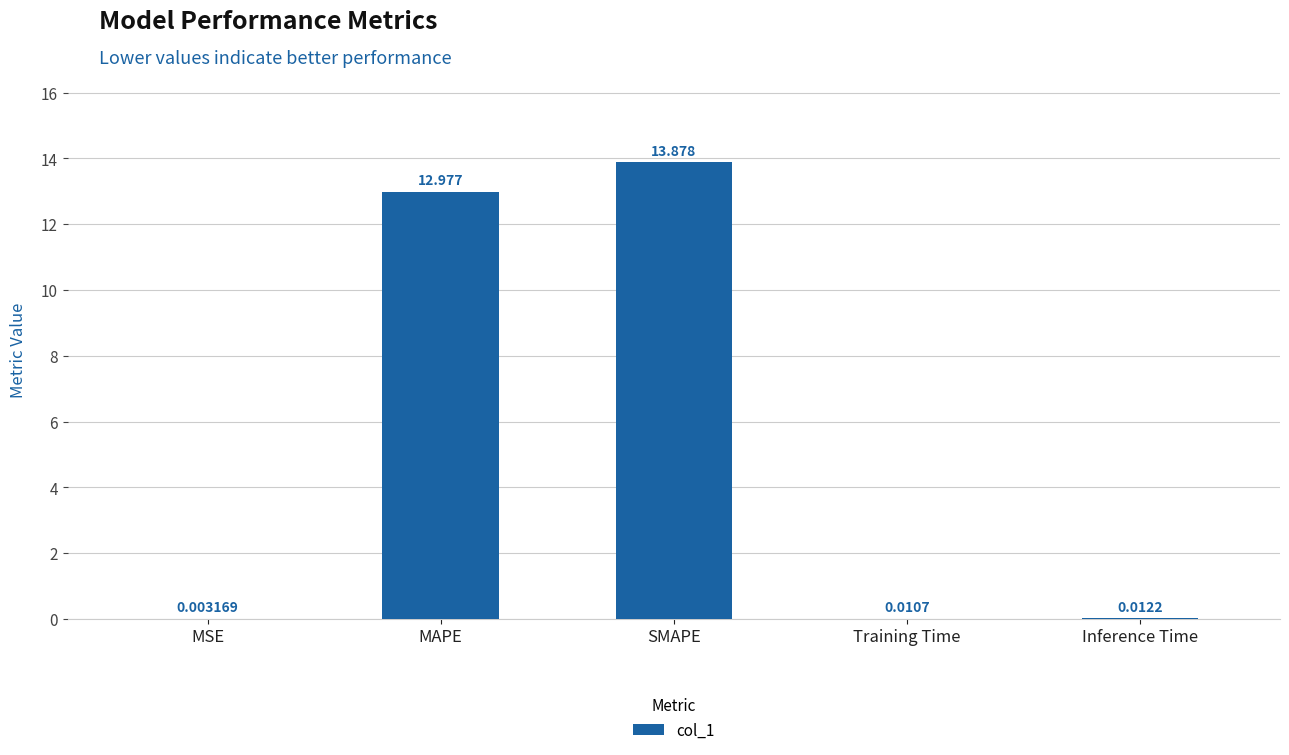

Is it true that the value at MAPE is 13.0?

True